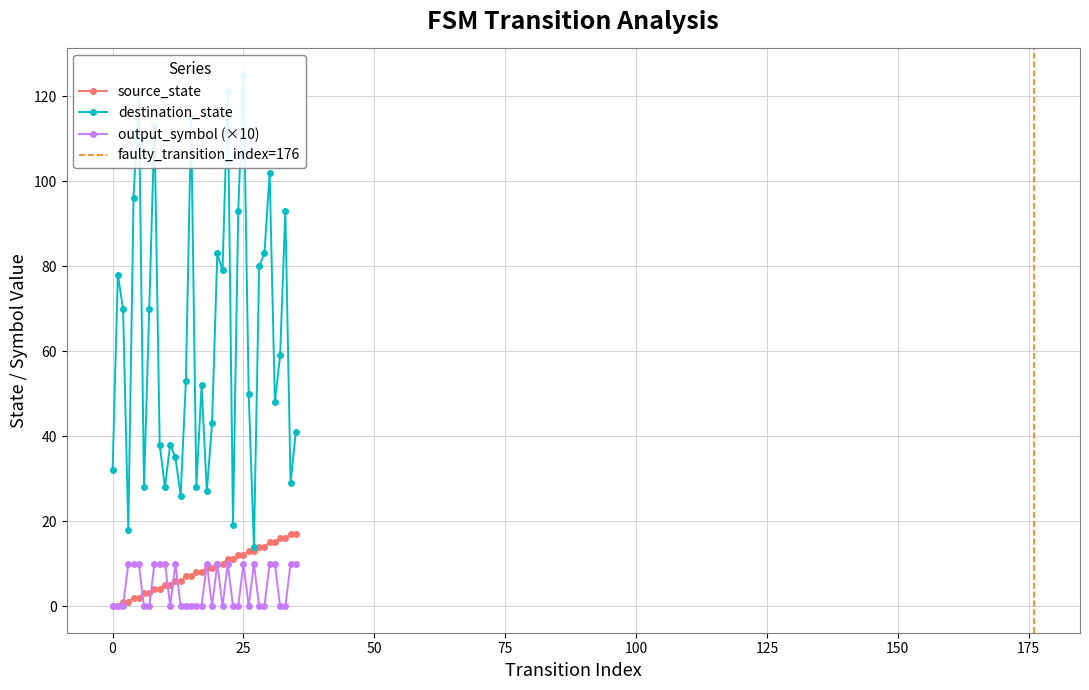

Rank the categories by source_state value from lowest to highest.

0, 0, 1, 1, 2, 2, 3, 3, 4, 4, 5, 5, 6, 6, 7, 7, 8, 8, 9, 9, 10, 10, 11, 11, 12, 12, 13, 13, 14, 14, 15, 15, 16, 16, 17, 17